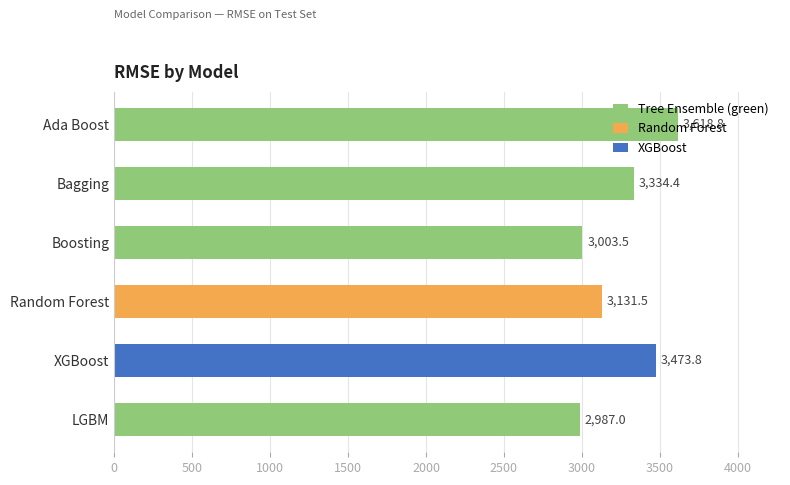

What is the minimum value shown in the chart?

2987.0